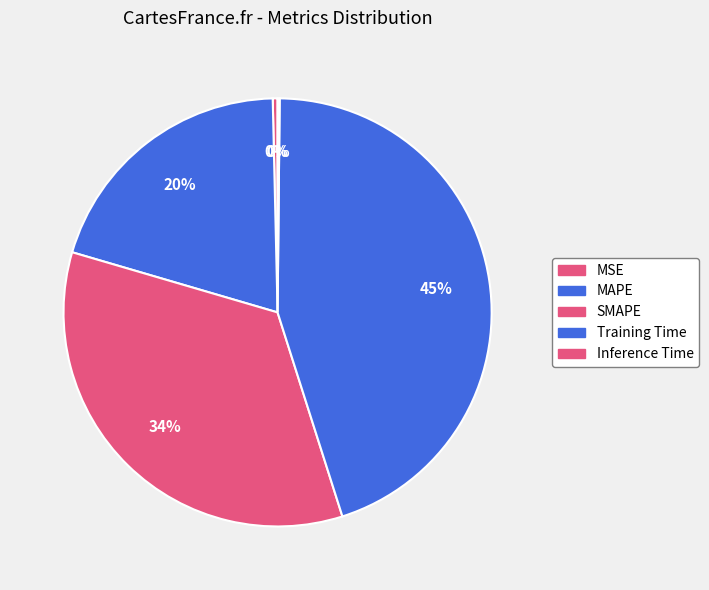

To the nearest percent, what is the difference between the Inference Time and SMAPE slice percentages?

34%